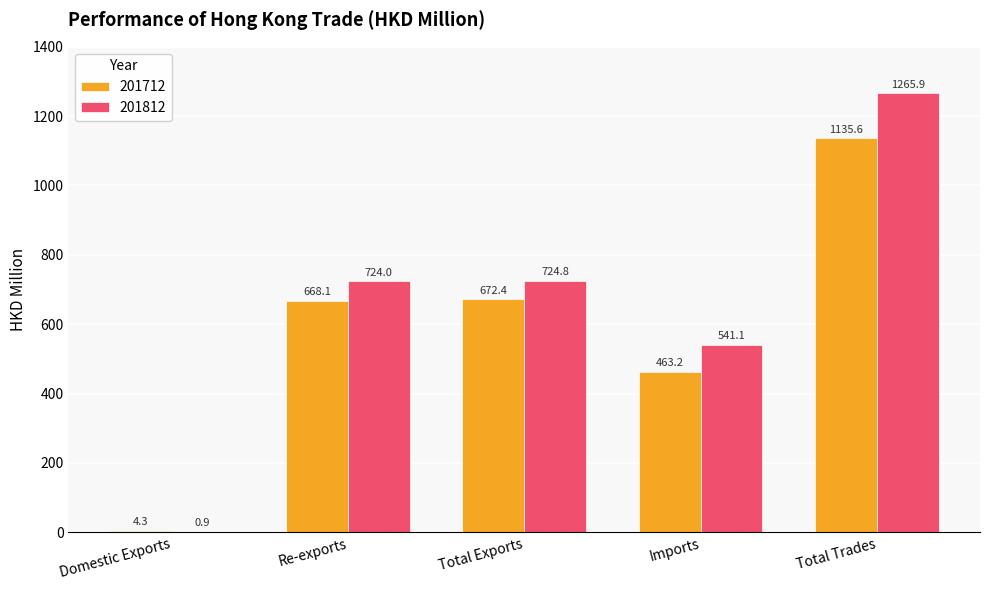

What is the greatest value displayed?

1265.9